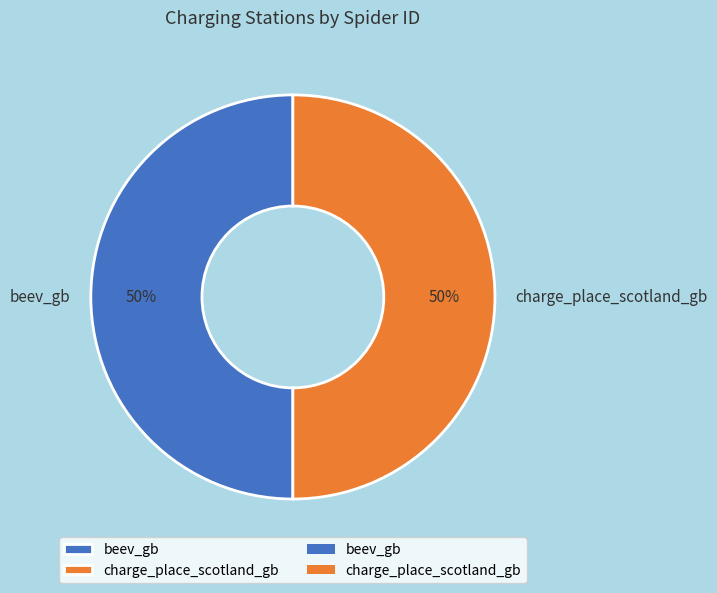

Is the sum of beev_gb and charge_place_scotland_gb greater than half?

Yes